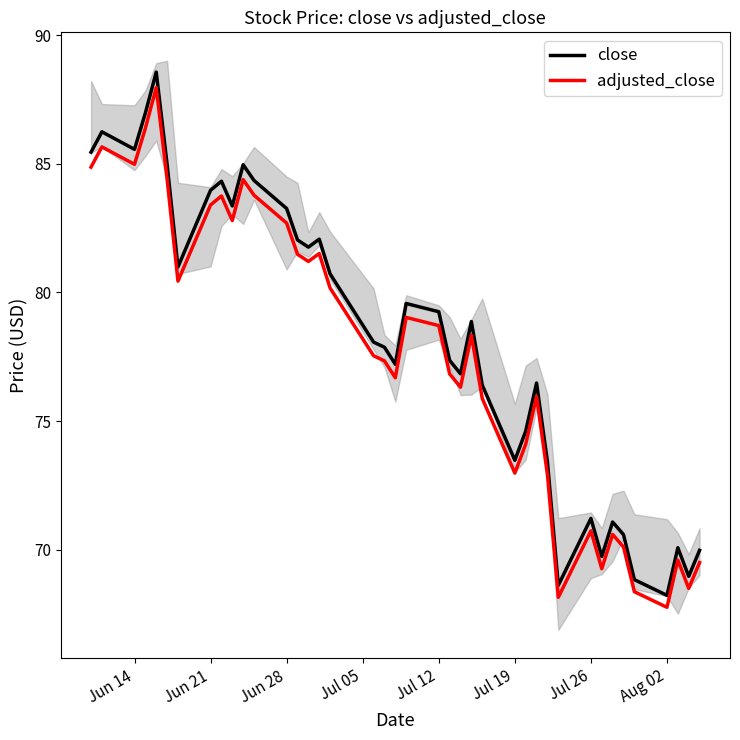

What is the difference between the second highest and second lowest values in the adjusted_close series?

18.2